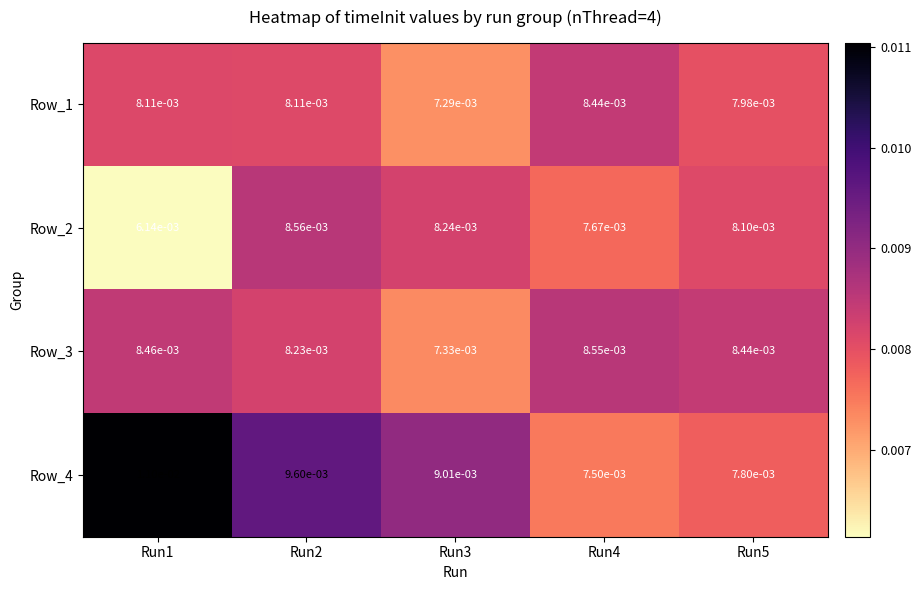

Rank the series at Run1 from highest to lowest value.

Row_4, Row_3, Row_1, Row_2